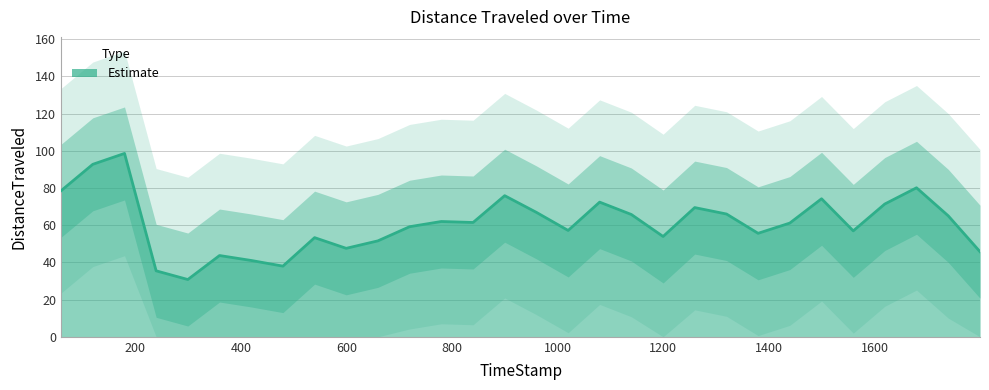

How many data points are less than 61?

14